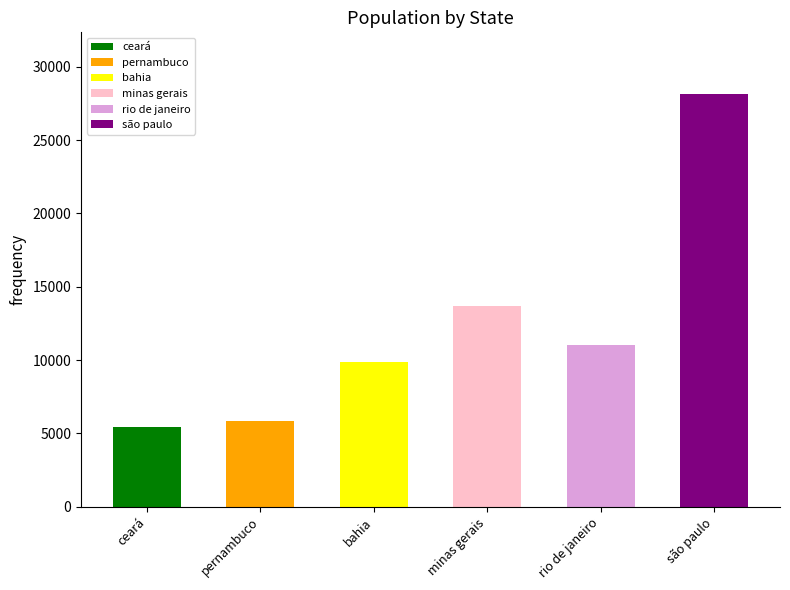

How many series are shown in this chart?

1